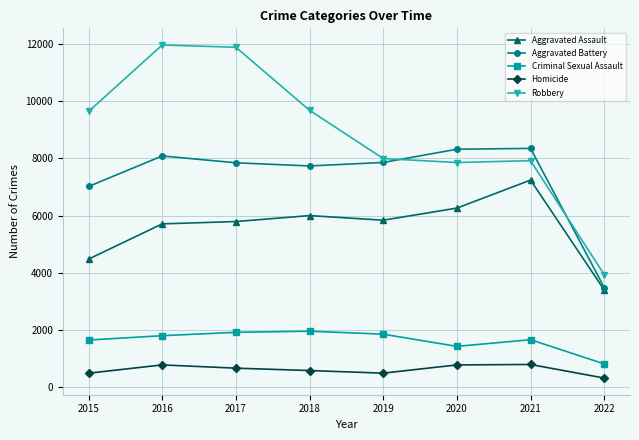

What is the difference between the maximum and minimum values in the Homicide series?

475